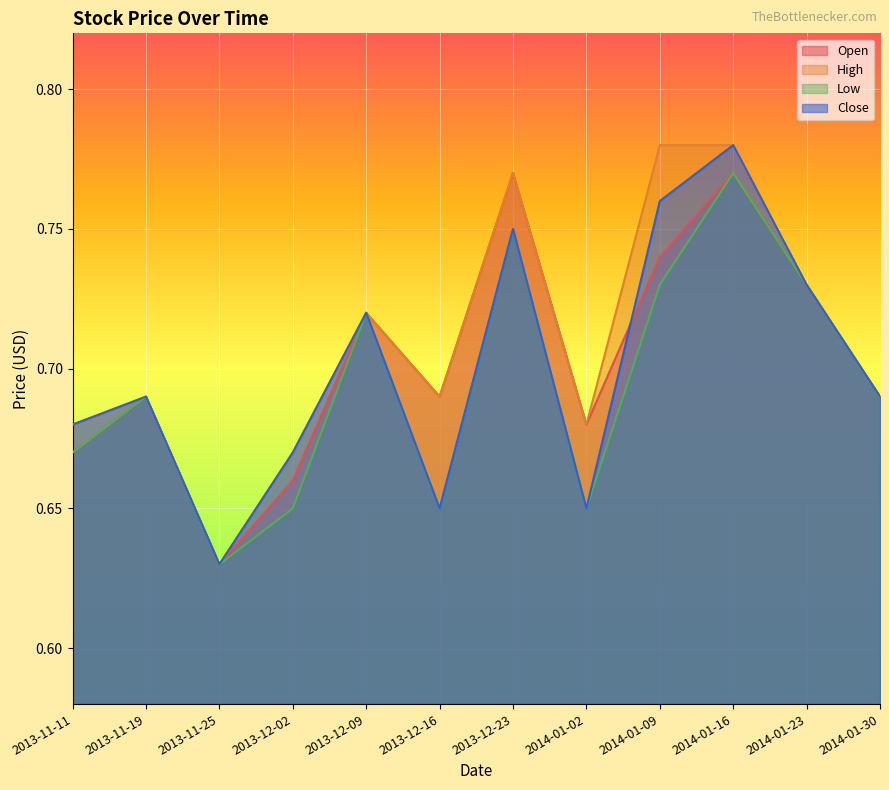

At which label is High closest to 0?

2013-11-25